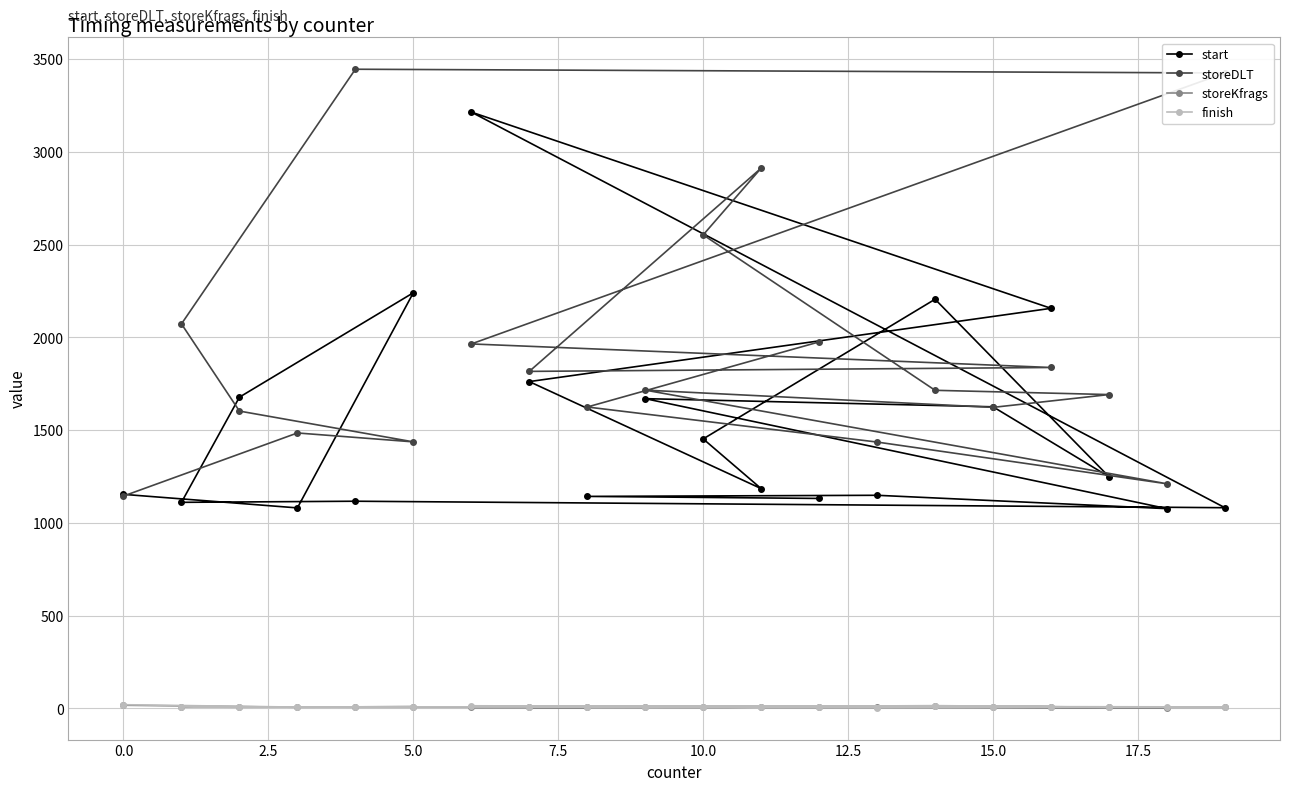

Which series has the largest total across all categories?

storeDLT